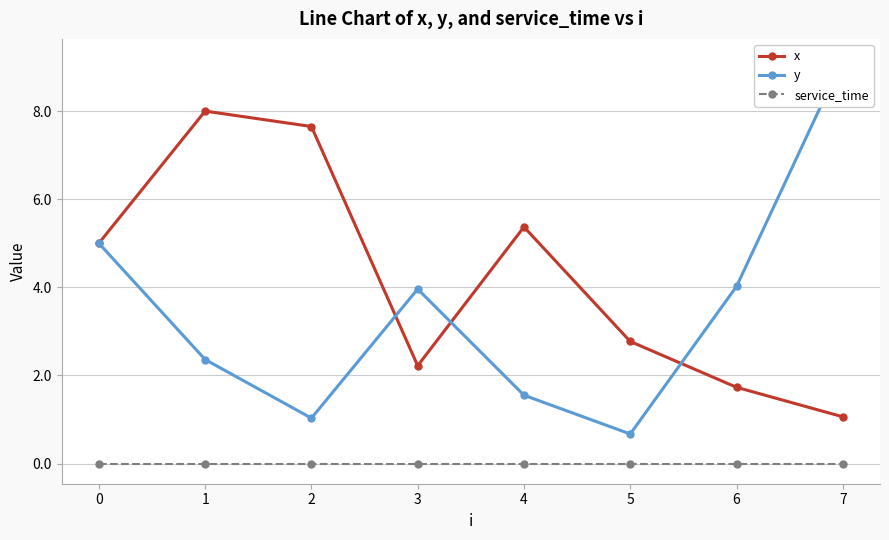

How many interior local valleys does the x series have?

1